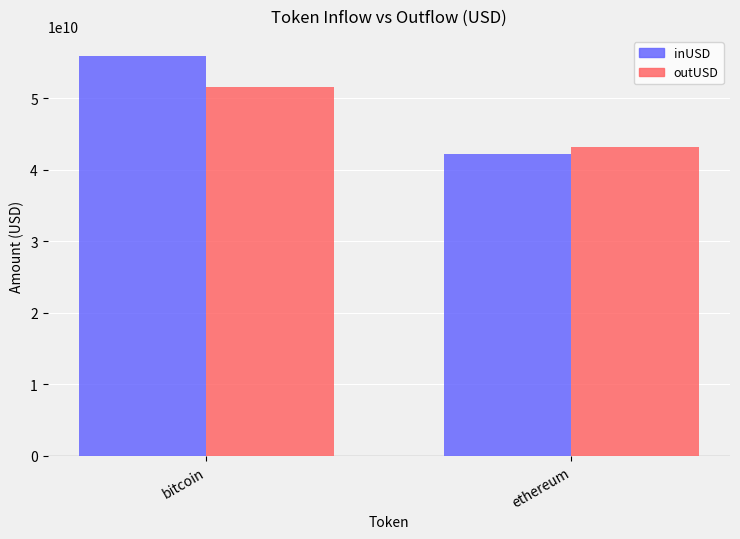

Are the bars grouped side by side (vs. stacked)?

Yes